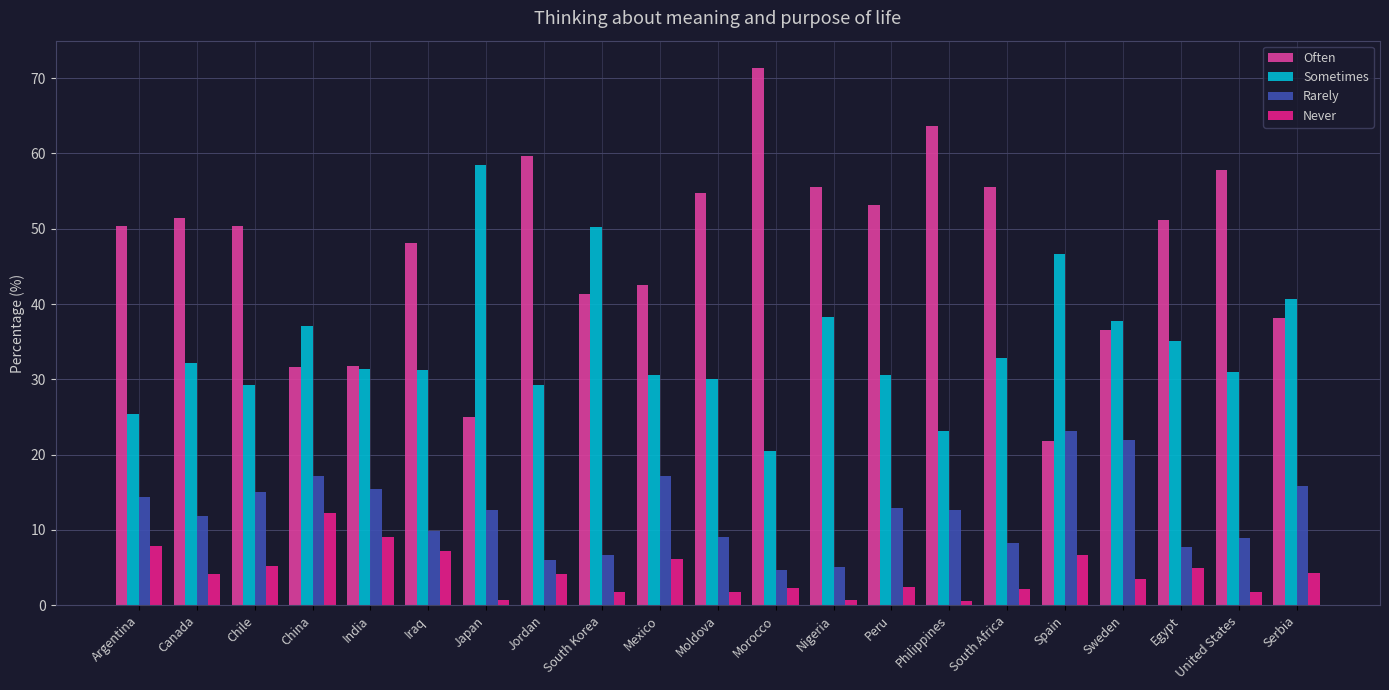

Which series has the widest spread of values?

Often